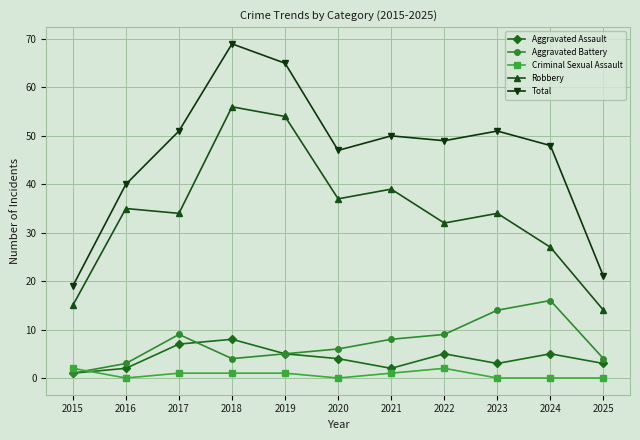

True or false: Robbery has a value of 14 at 2025.

True